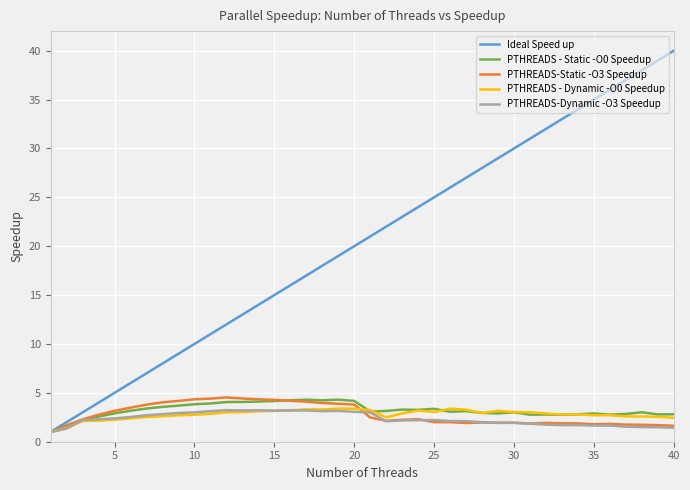

What is the minimum value shown in the chart?

1.0